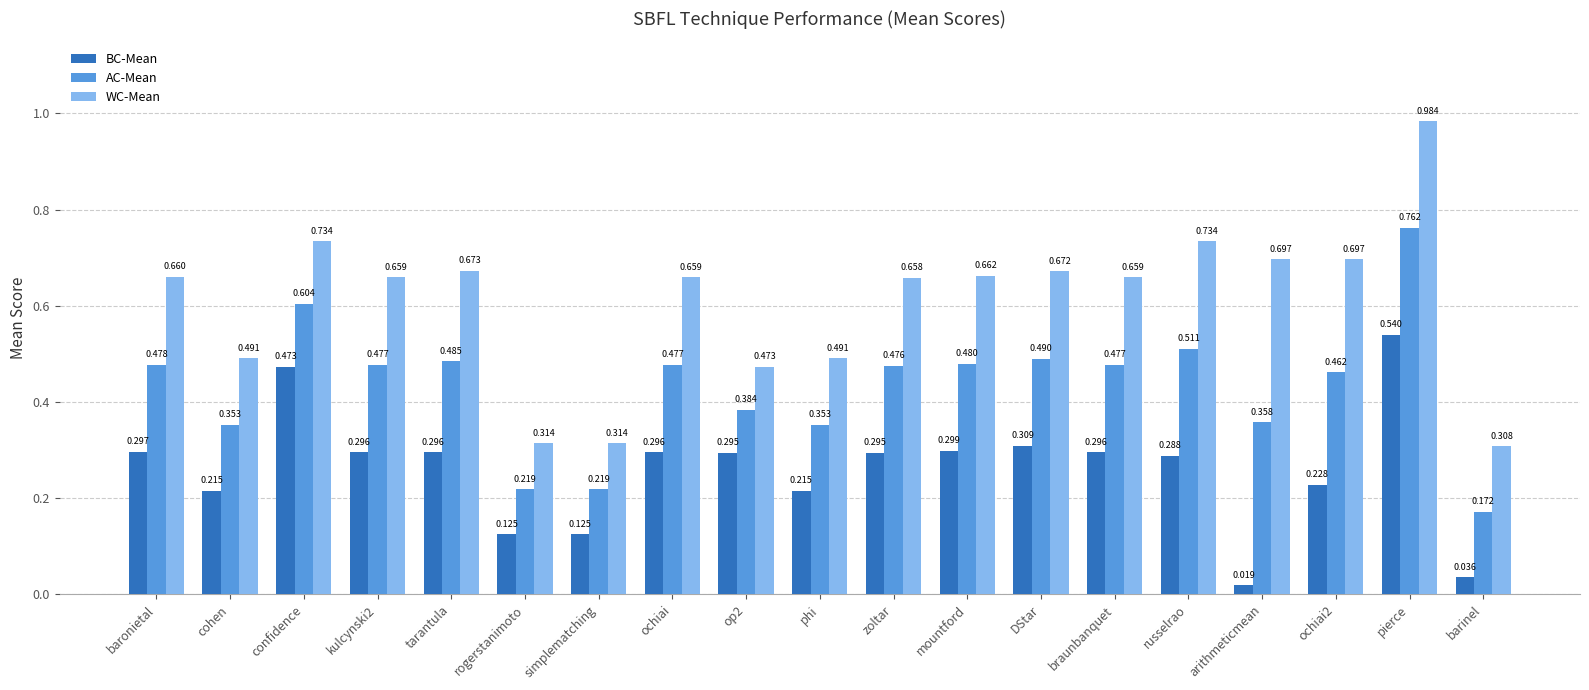

The WC-Mean series shows 0.4 at baronietal. True or false?

False